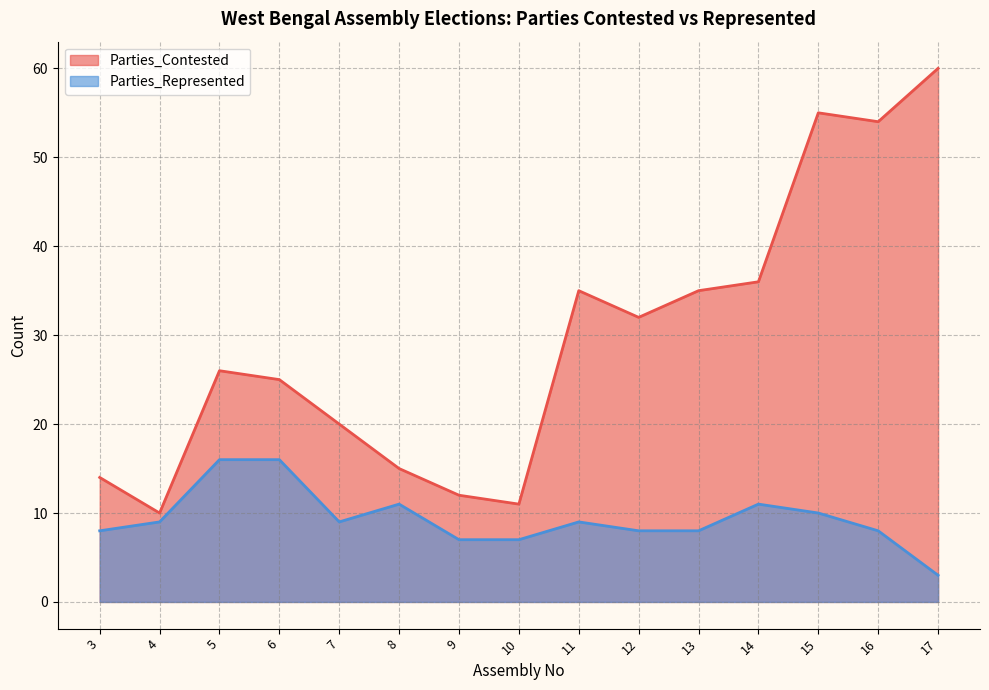

What is the highest value of the Parties_Contested series?

60